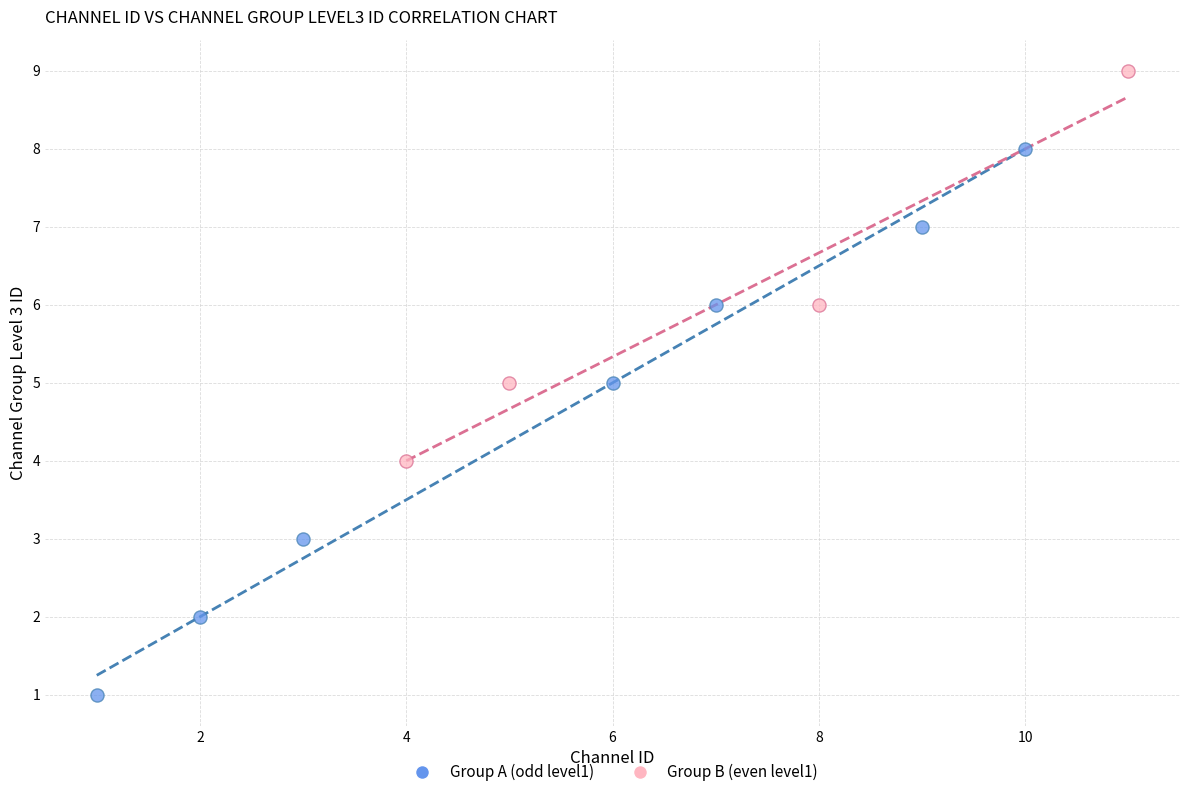

Which series has the largest Y range (max minus min)?

Group A (odd level1)